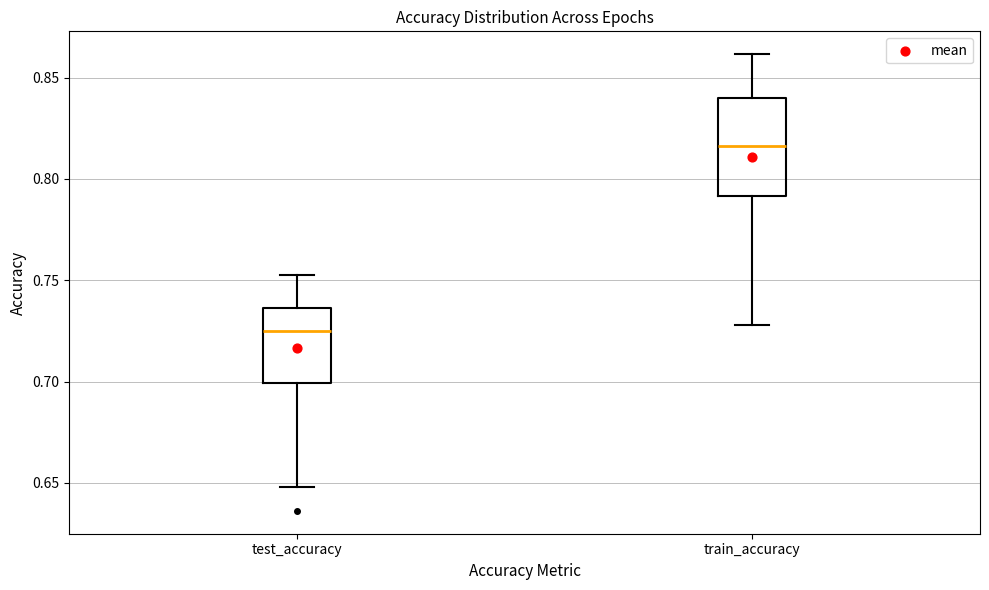

Where is the upper edge of the box for test_accuracy on the y-axis? The values are not printed on the chart, so give them approximately, as read against the axis.

0.735